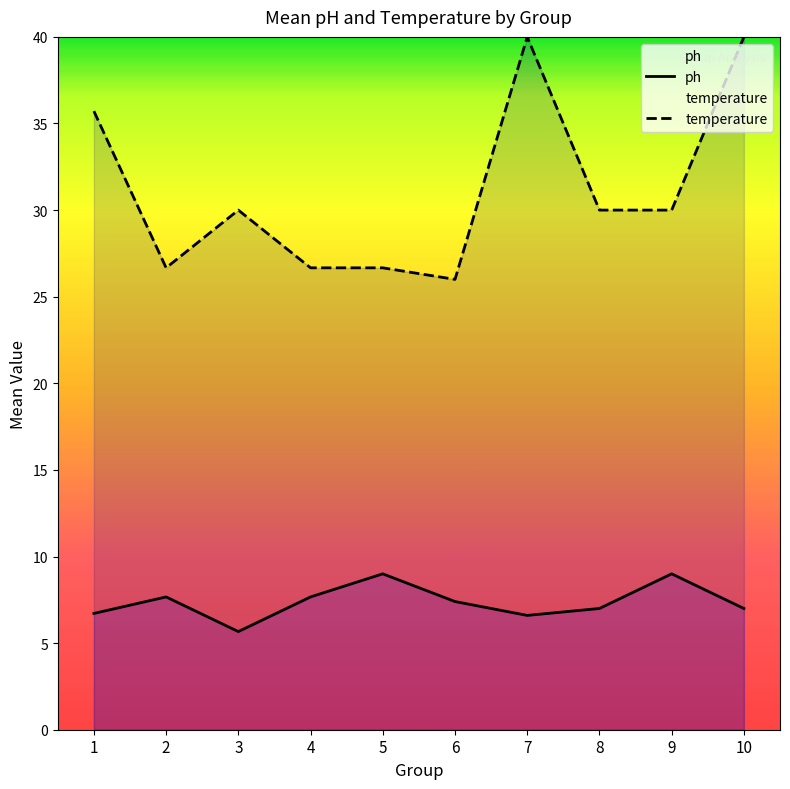

What is the value of the ph point at the 1st from the left?

6.7